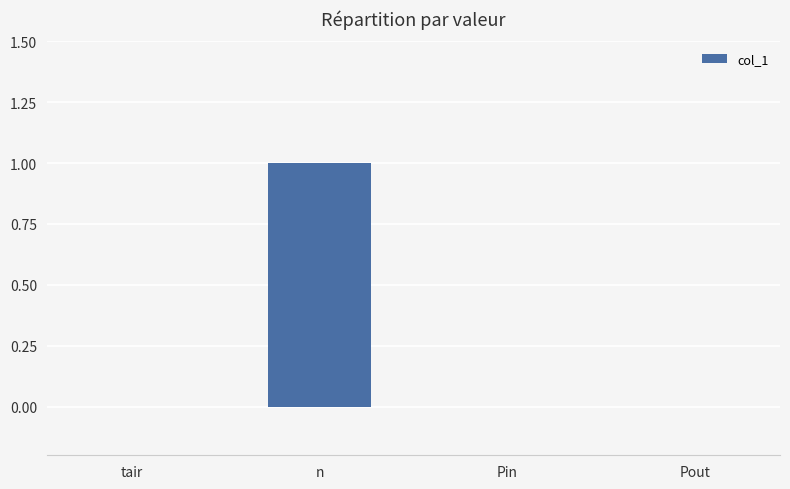

The value at Pout is 0. True or false?

True